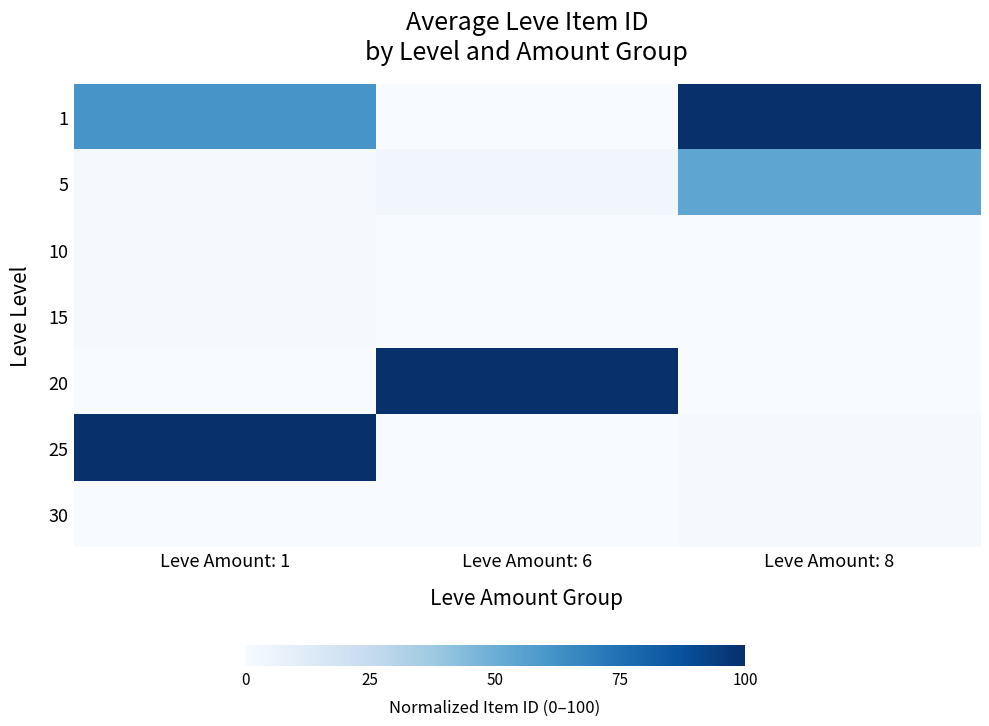

What is the spread (max minus min) of values at Leve Amount: 6?

100.0